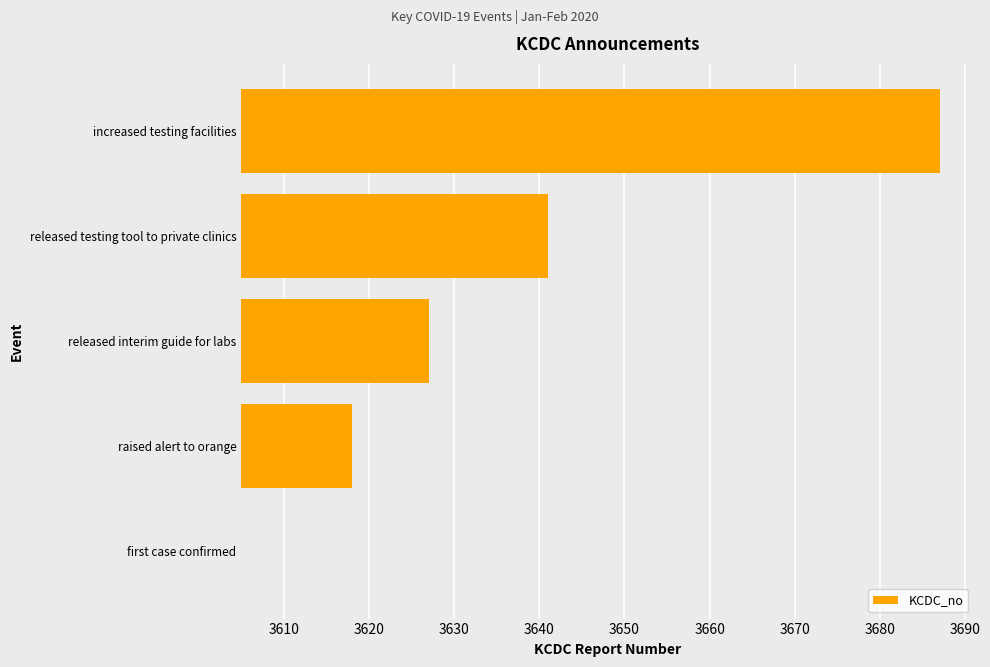

Does the chart contain any negative values?

No